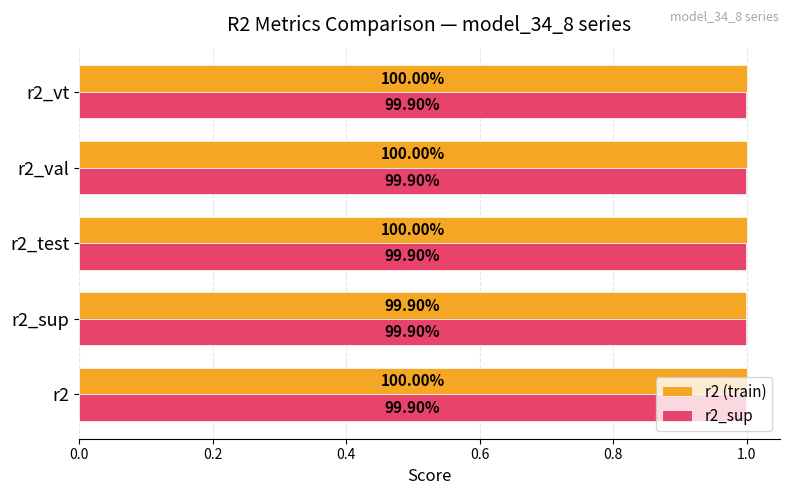

Rank the series by their maximum value, from highest to lowest.

r2 (train), r2_sup